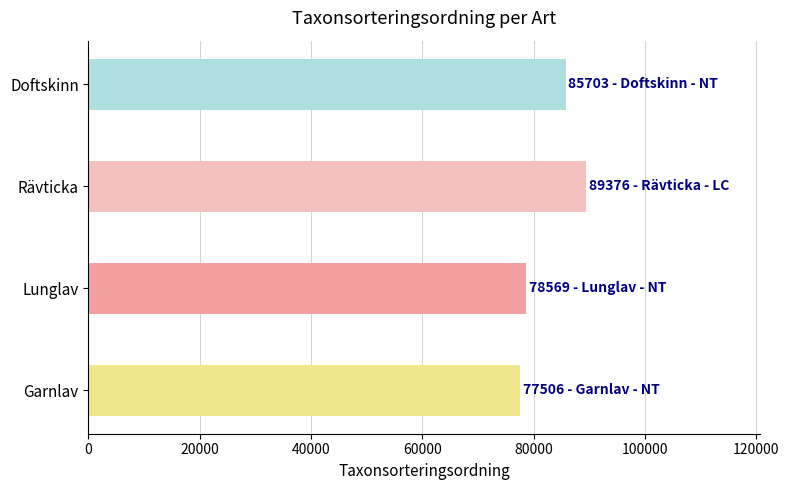

What is the change in value from Rävticka to Doftskinn?

-3673